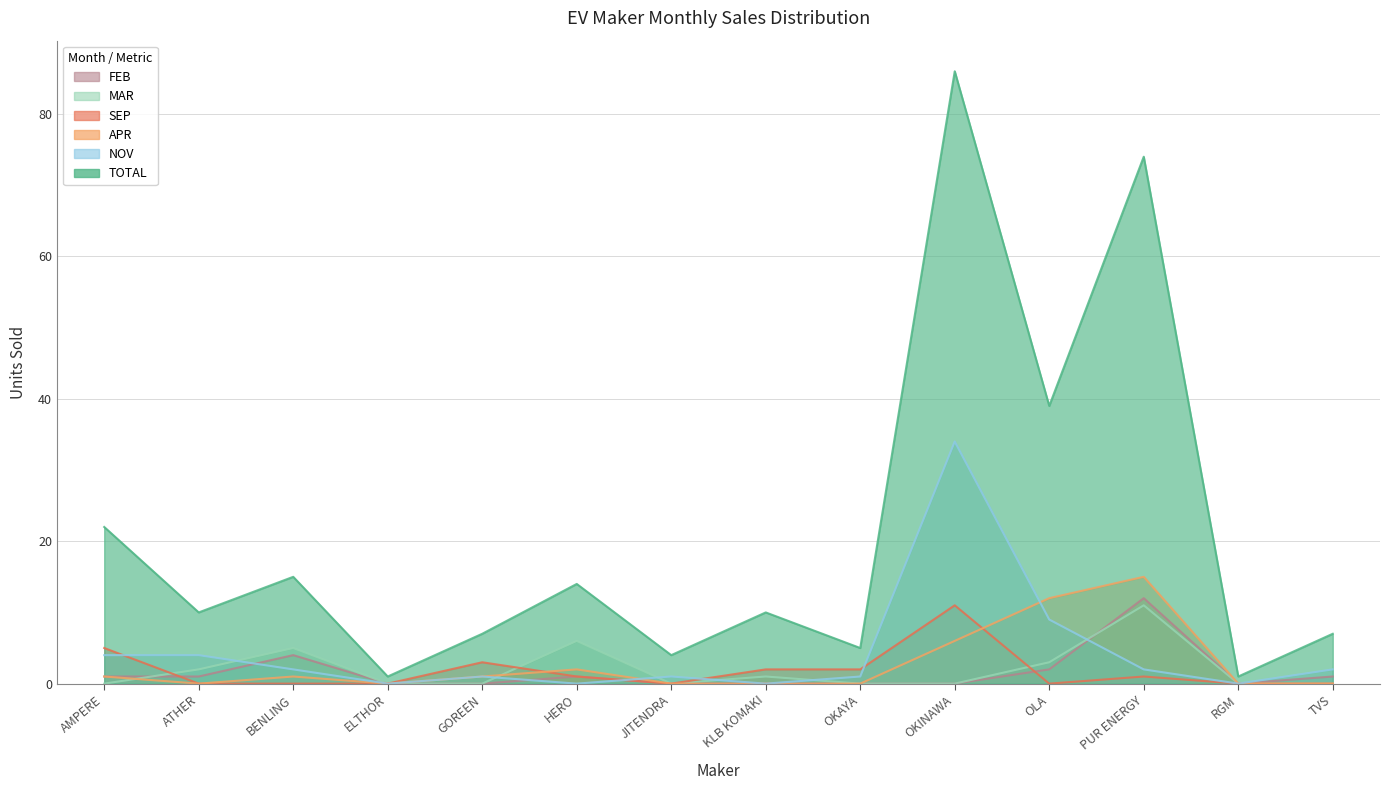

Where is the first local minimum for NOV?

ELTHOR